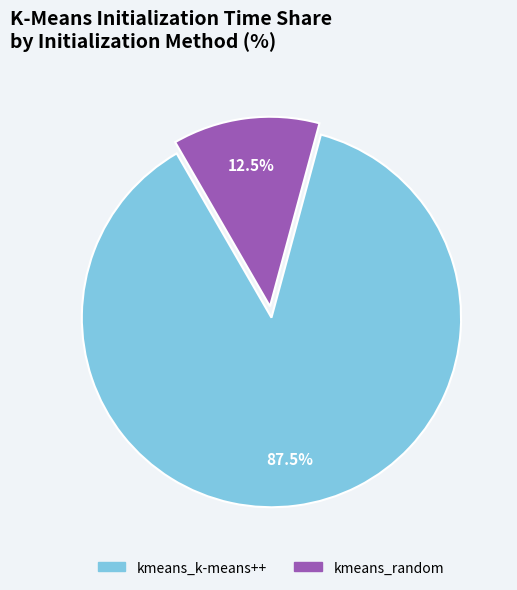

True or false: kmeans_random accounts for 6% of the total.

False